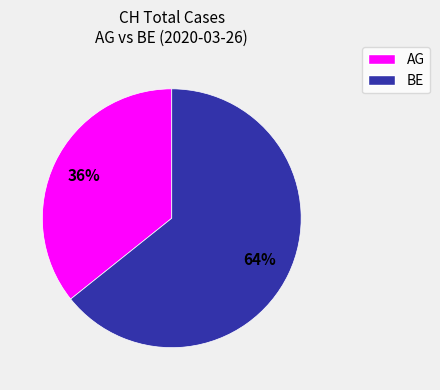

To the nearest percent, what is the average slice percentage?

50%